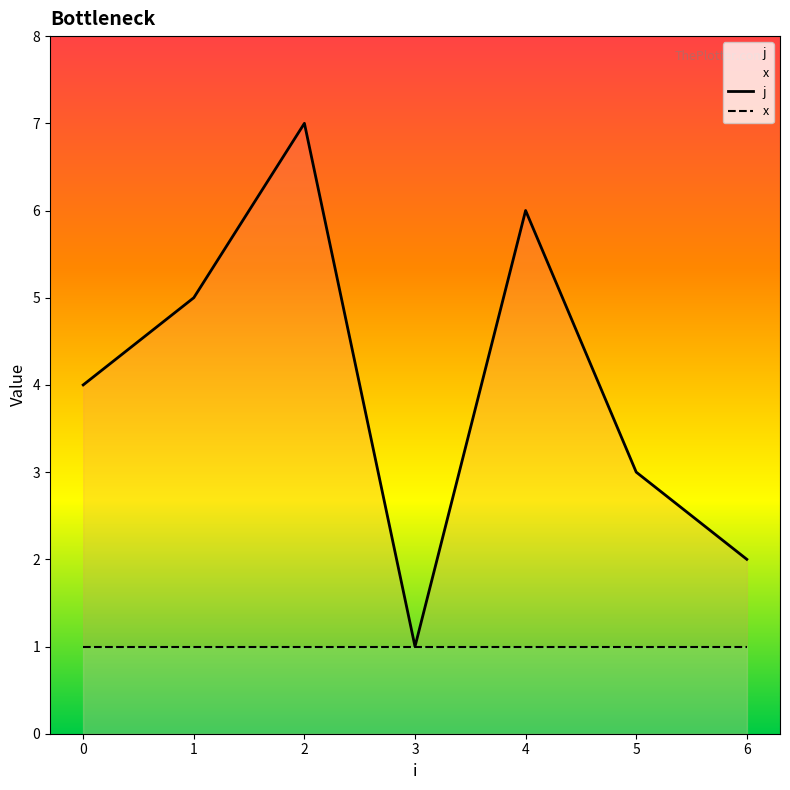

What is the difference between the maximum and second lowest values in the j series?

5